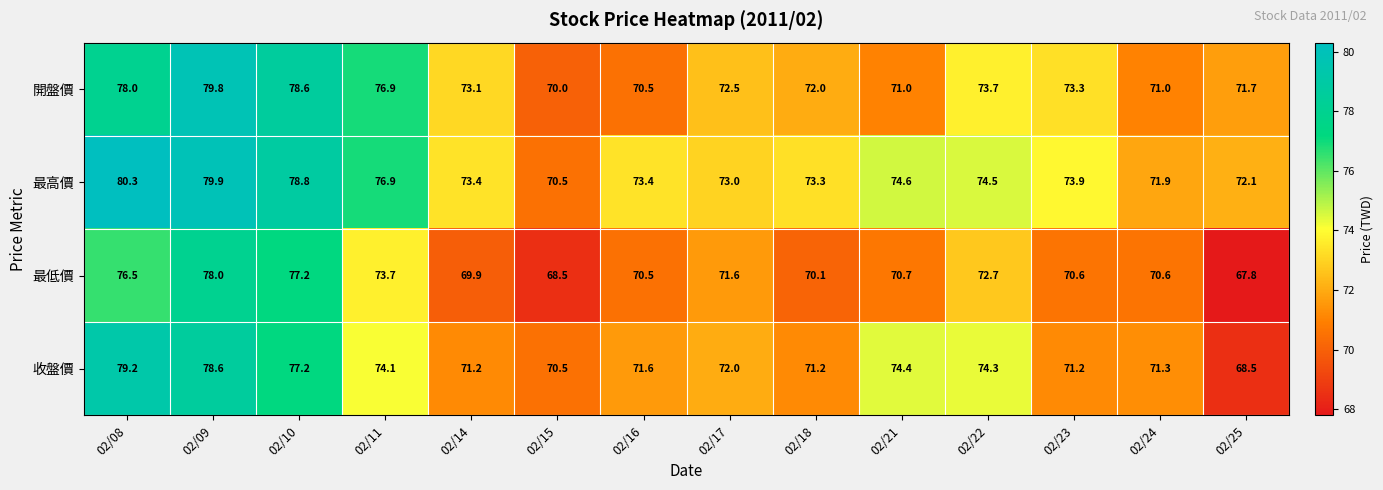

At how many categories does at least one series exceed 80?

1